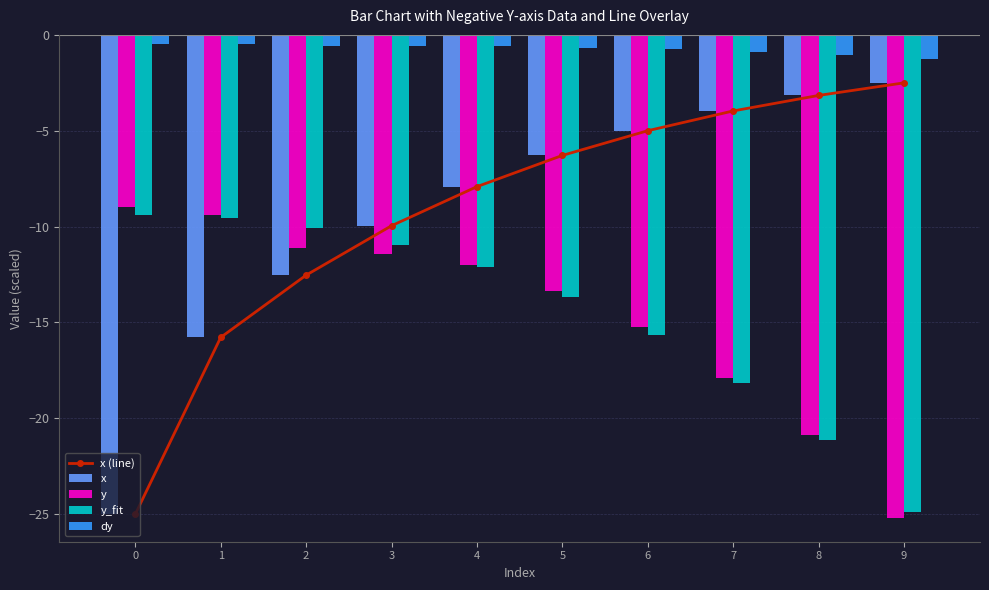

What is the value of the y_fit bar at the 7th from the left?

-15.7